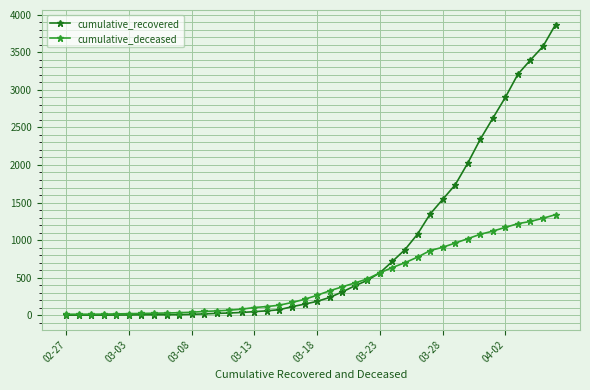

Which series has the widest spread of values?

cumulative_recovered